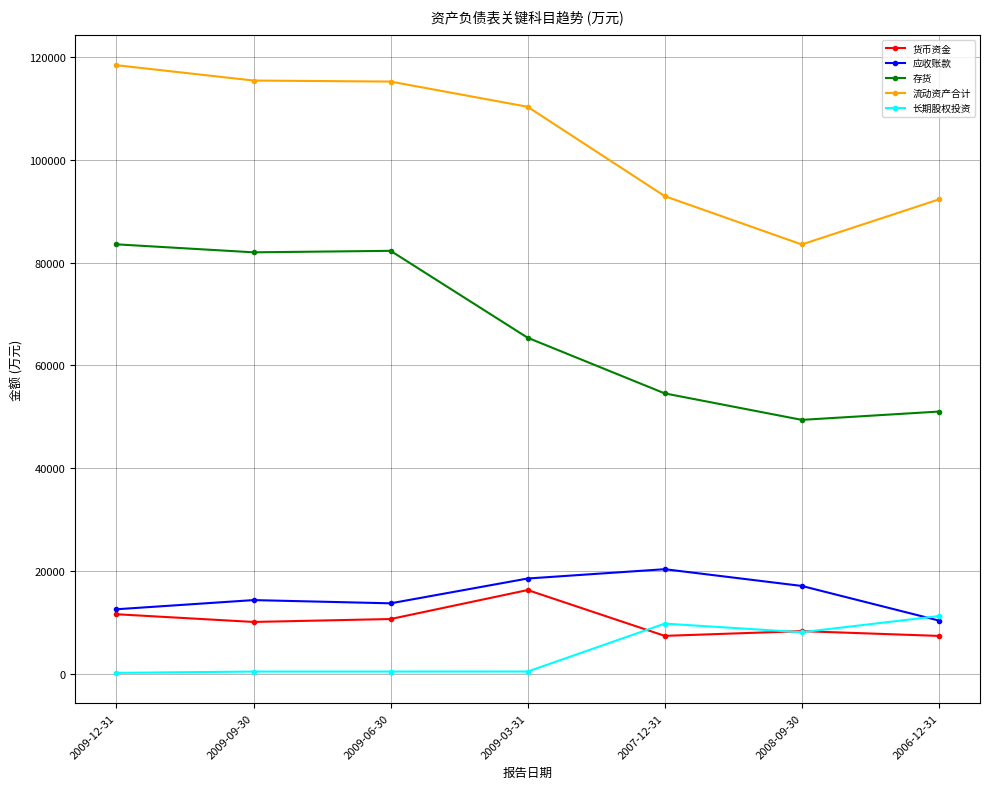

True or false: 货币资金 has more than 0 interior local peaks.

True